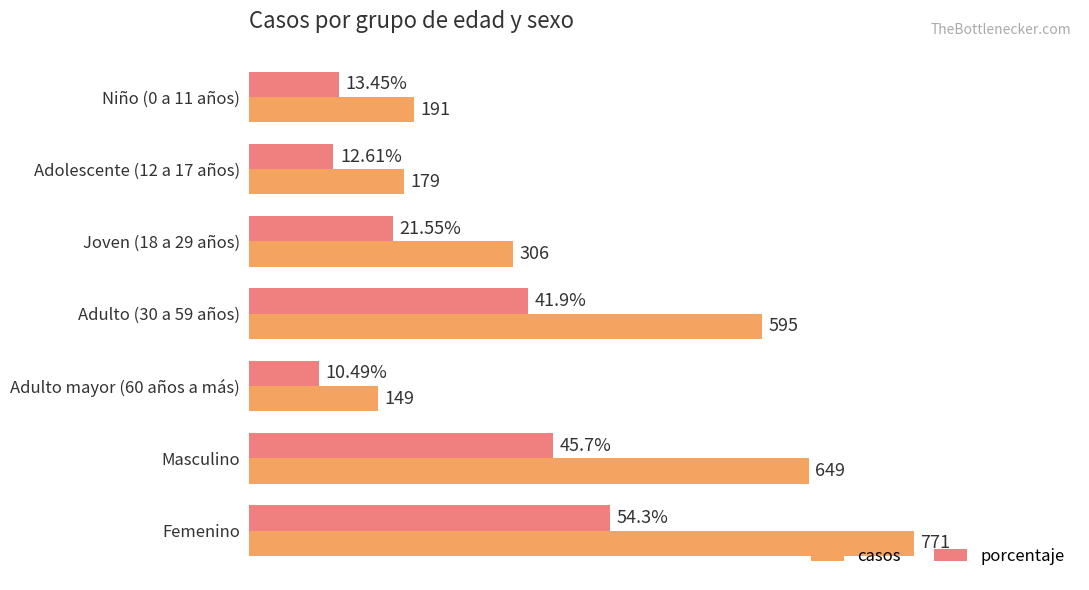

List the series in order of their peak value, lowest first.

porcentaje, casos